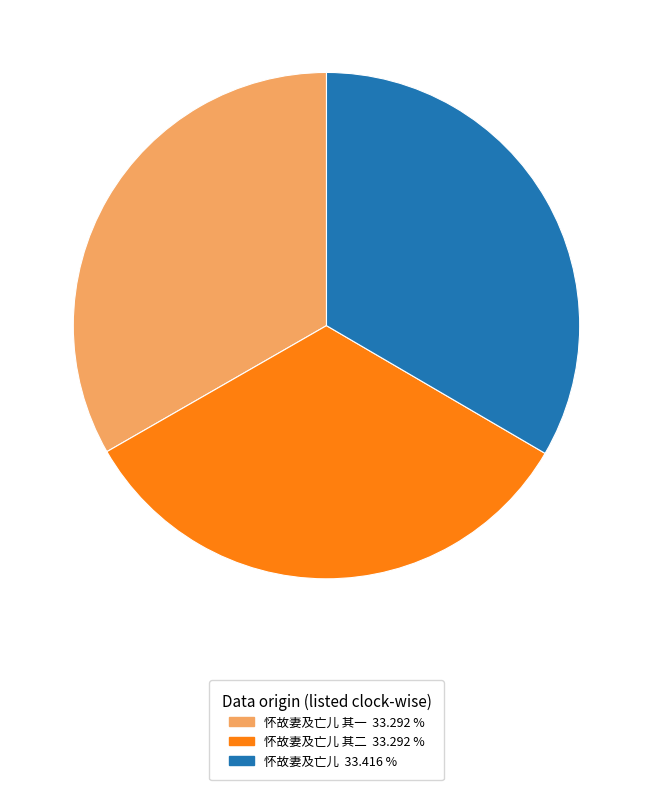

Is there any slice that represents more than half of the pie?

No